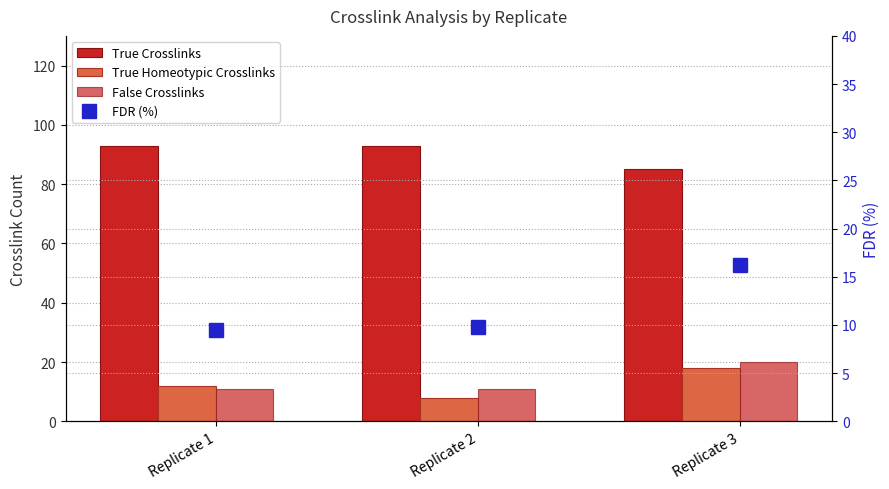

List the labels in order of False Crosslinks value, smallest first.

Replicate 1, Replicate 2, Replicate 3